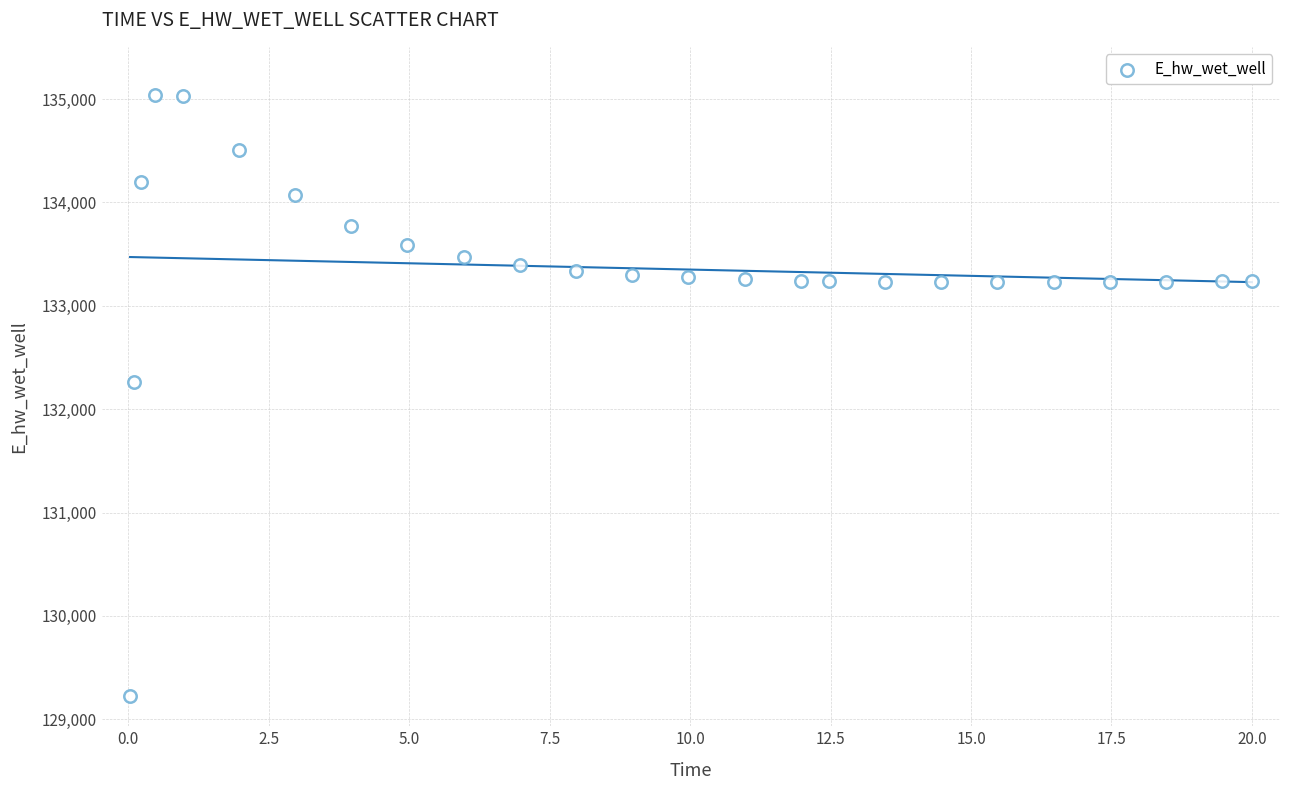

What Y value in the scatter plot is closest to 132132?

132259.5